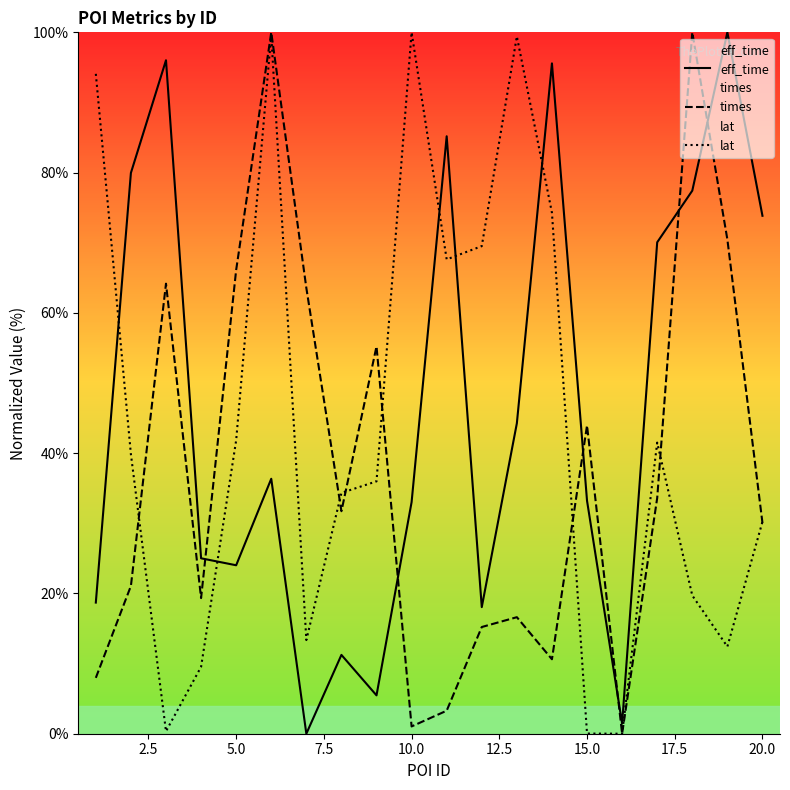

The eff_time series shows 73.8 at 20.0. True or false?

True